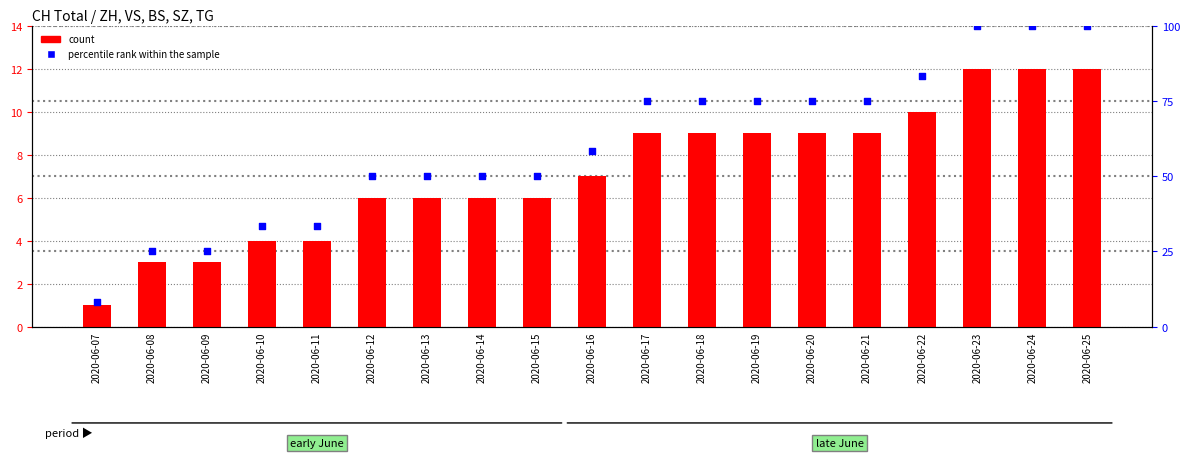

Which series reaches the maximum Y coordinate?

percentile rank within the sample